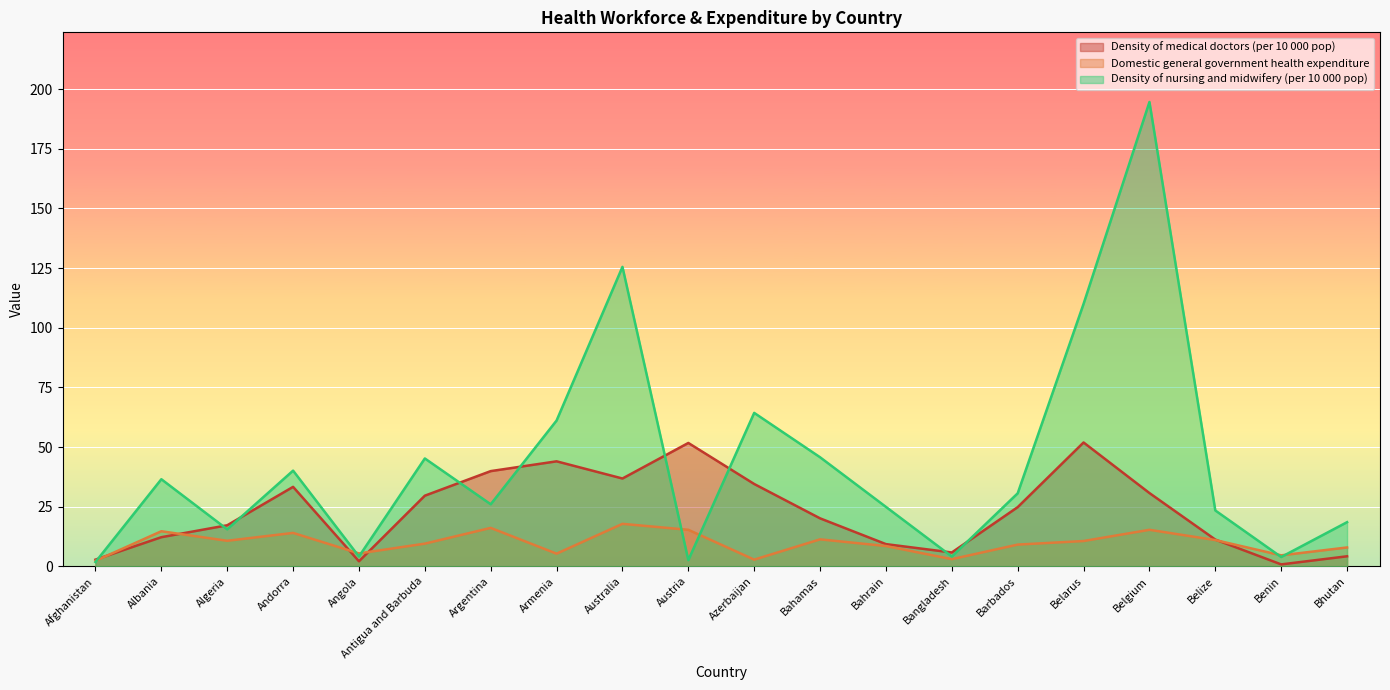

What is the difference between the Density of medical doctors (per 10 000 pop) values at Argentina and Algeria?

22.7